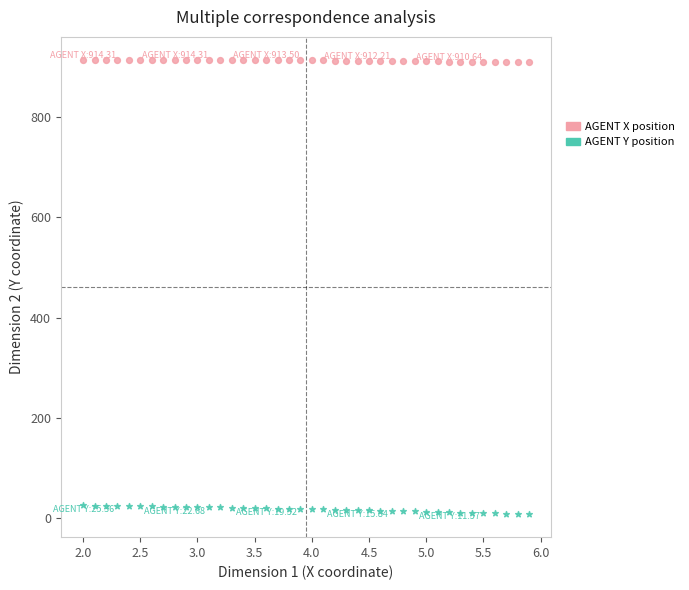

Across all data points, what is the range of X values (max minus min)?

3.9